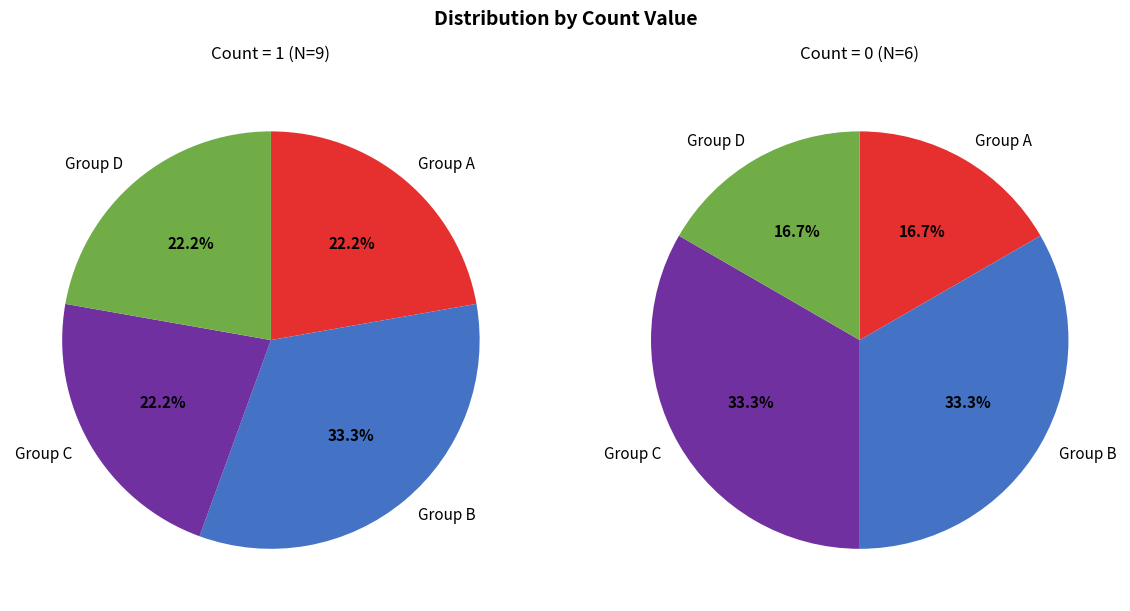

True or false: 6 accounts for 0% of the total.

True